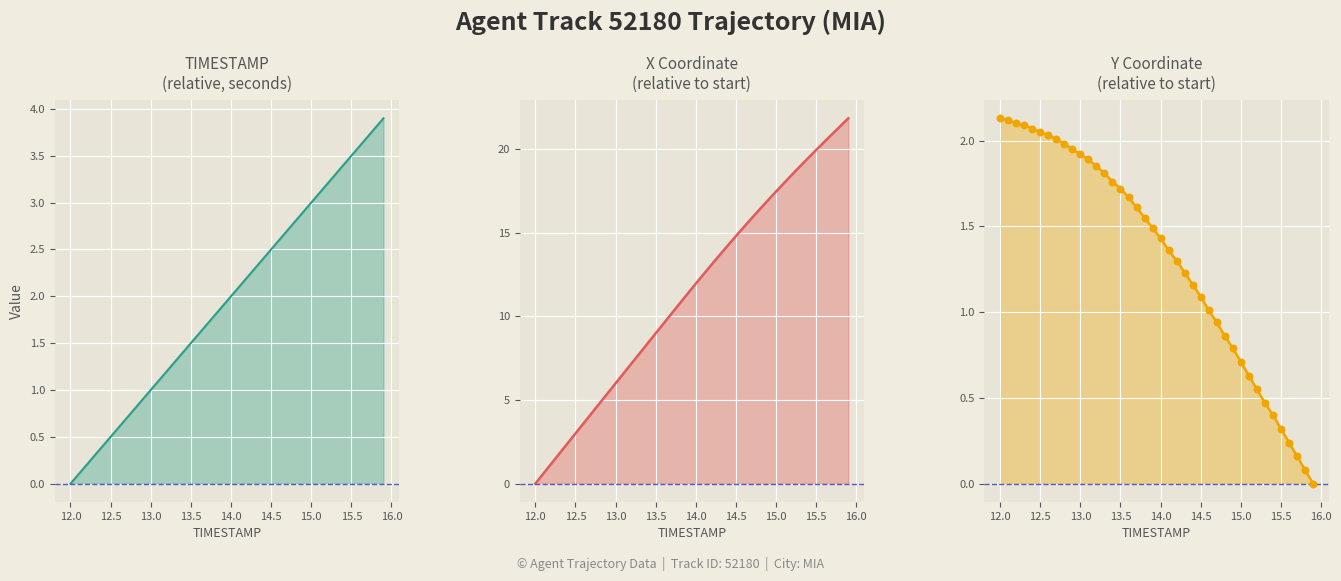

Which series has the largest total across all categories?

X